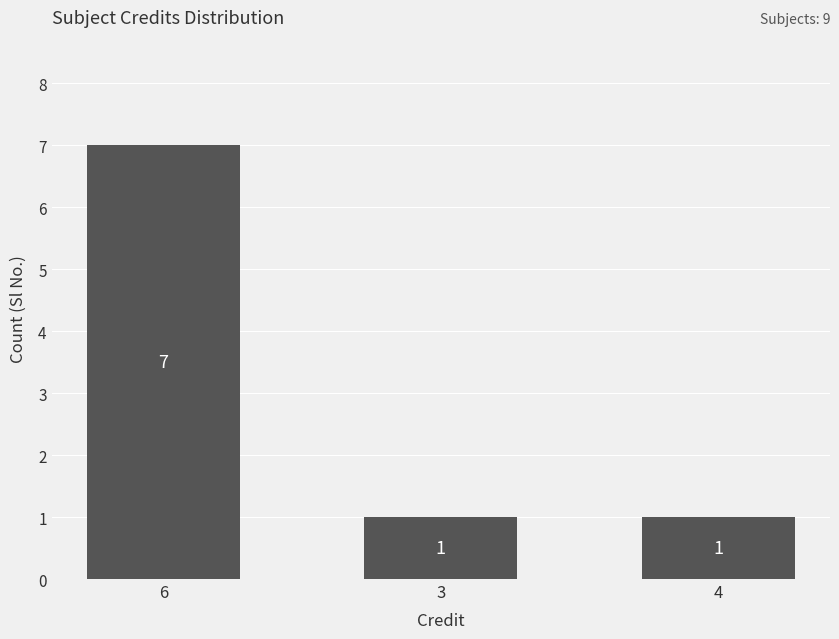

What is the maximum value shown in the chart?

7